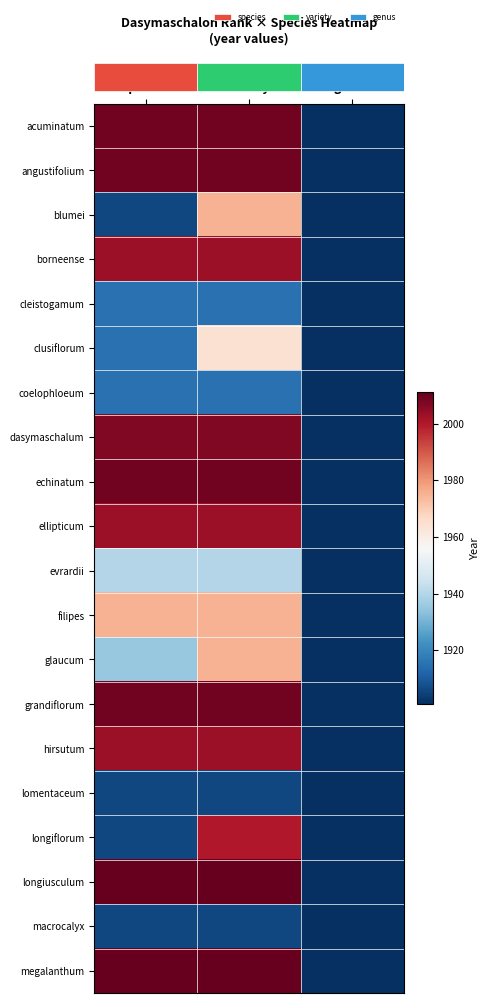

Between genus and species, which is larger?

species